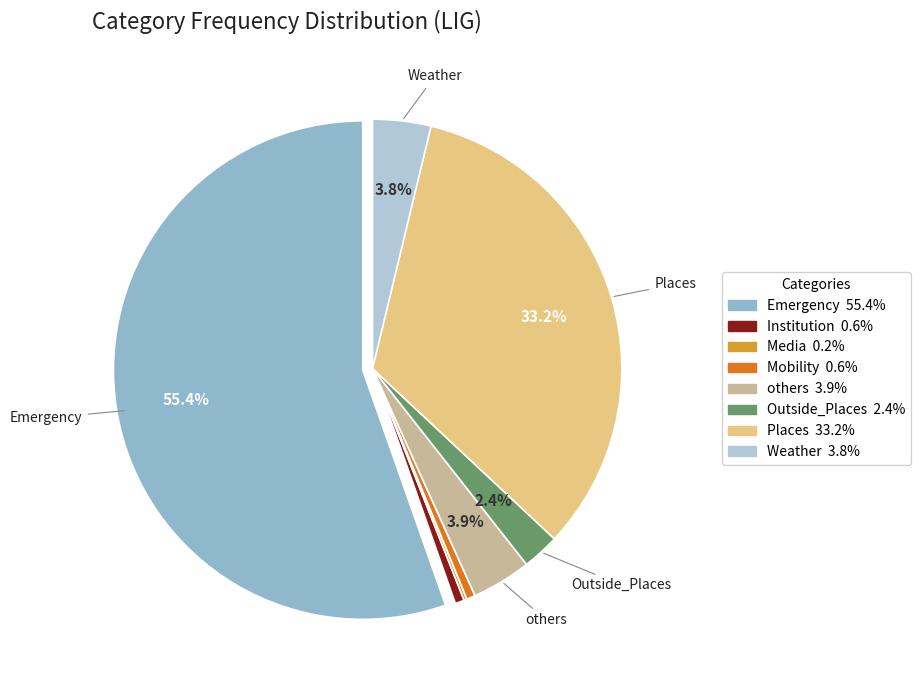

Which slice represents more than half of the pie?

Emergency